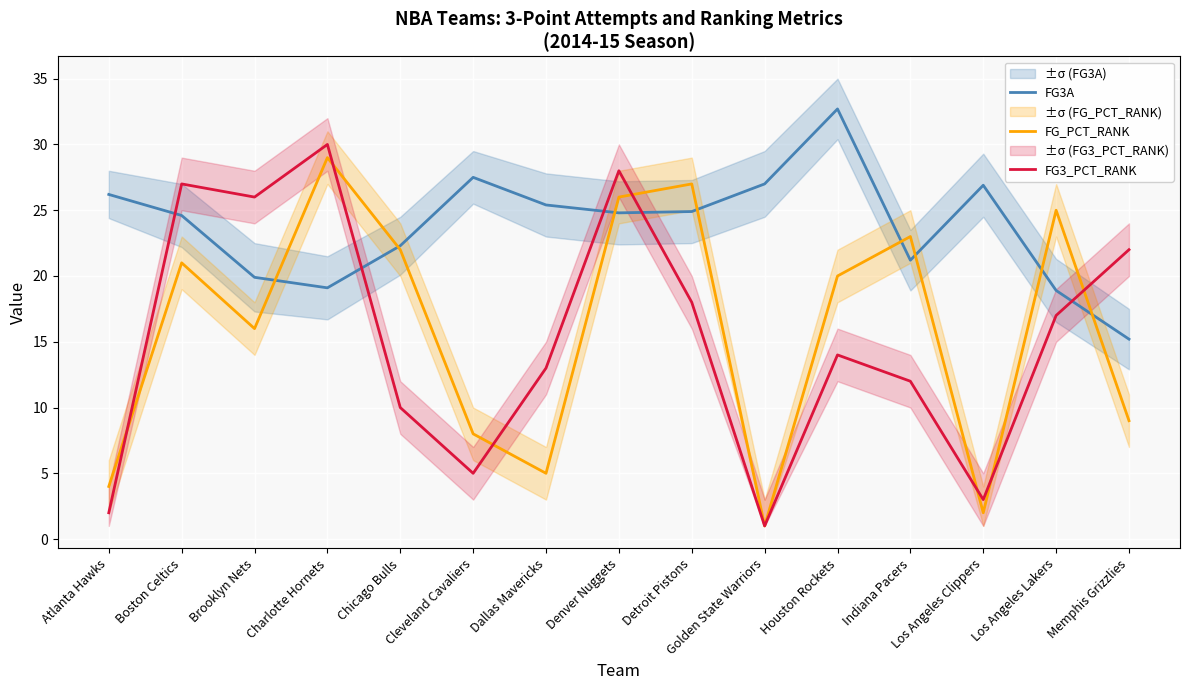

What is the total value across all series at Los Angeles Lakers?

60.9